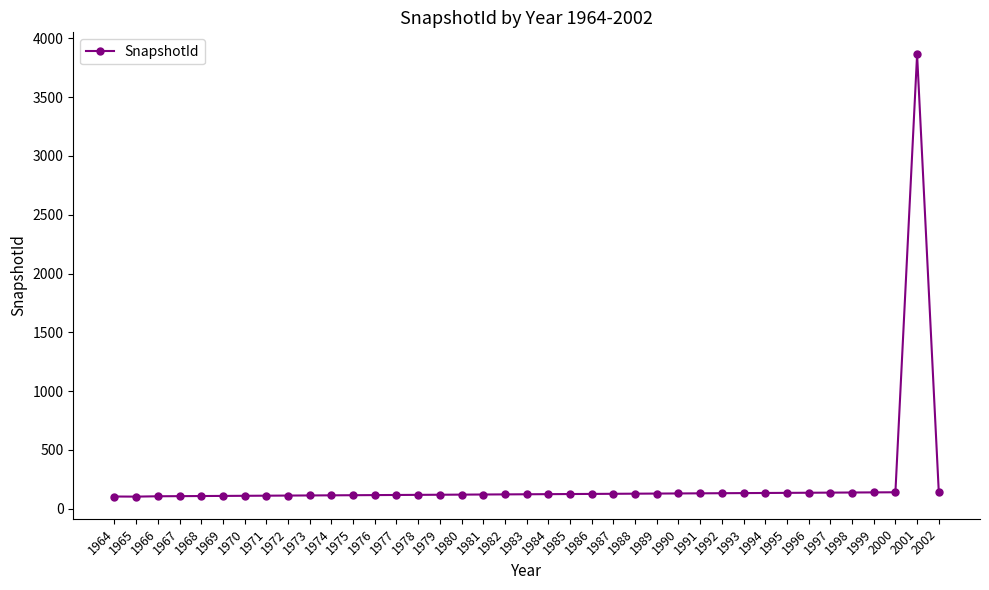

What is the value of the 37th point from the left?

140